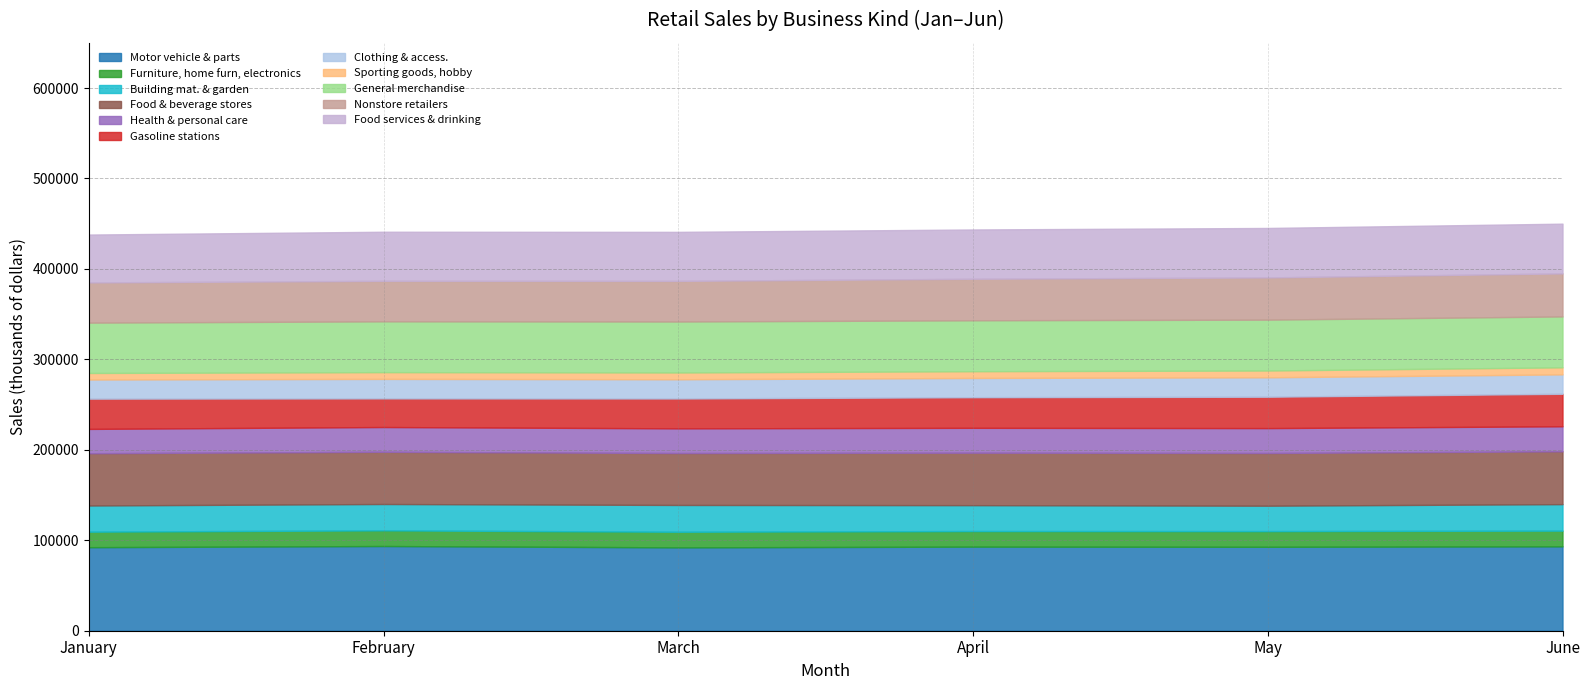

The value of Motor vehicle & parts at January is 92341. True or false?

True